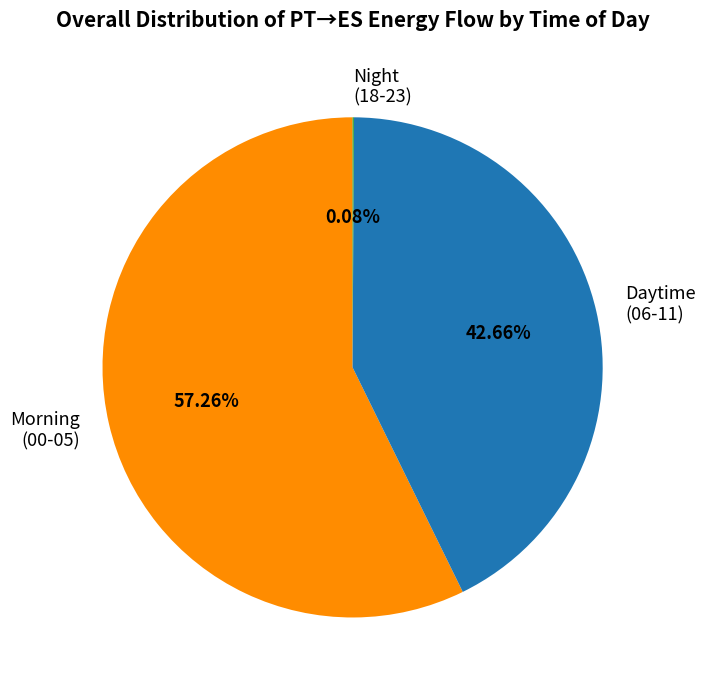

Is there a majority slice in this chart?

Yes